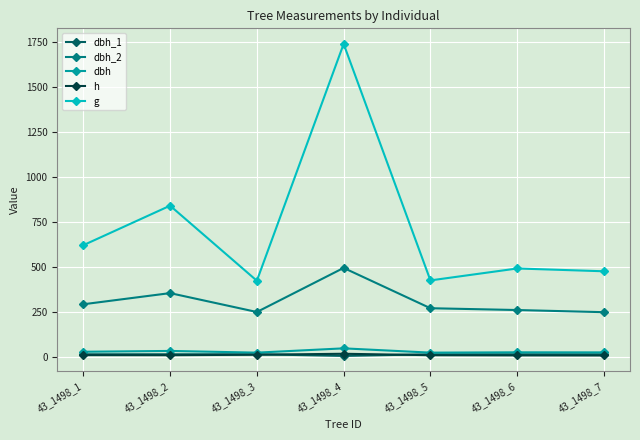

What is the value of the g point at the 1st from the left?

620.2